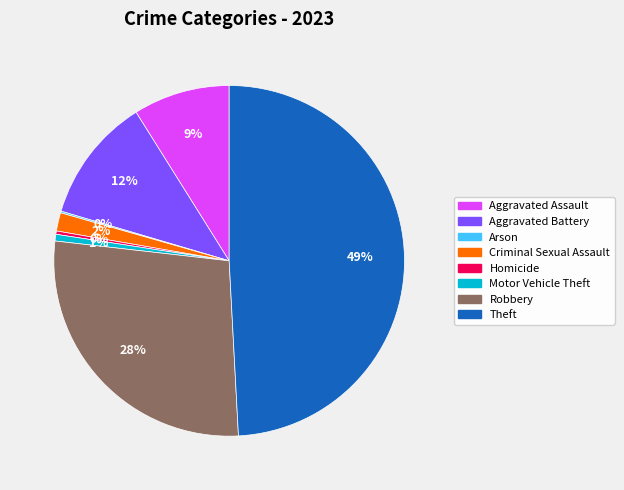

Does any single category account for the majority?

No